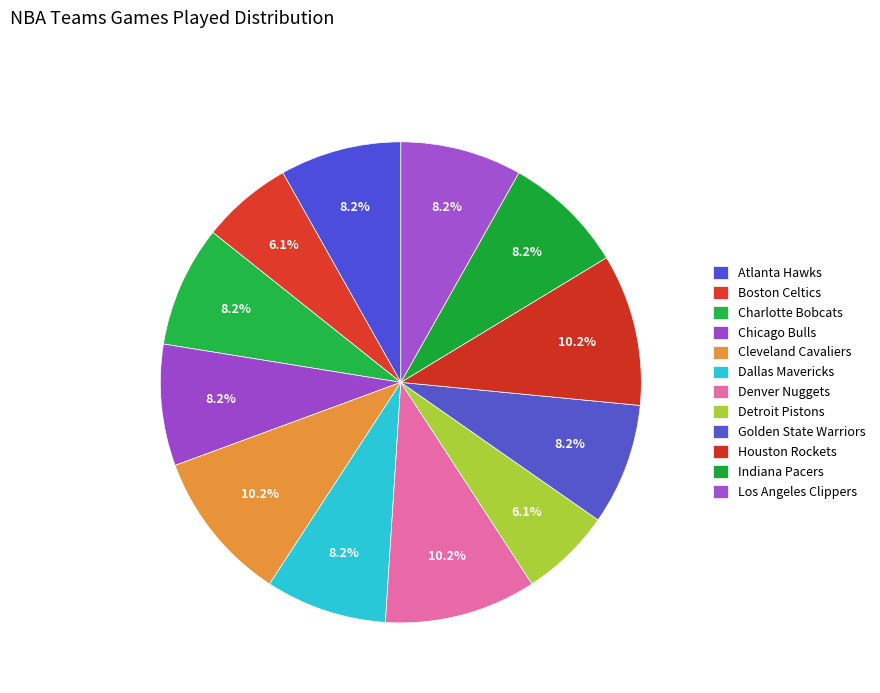

How many segments does this pie chart have?

12